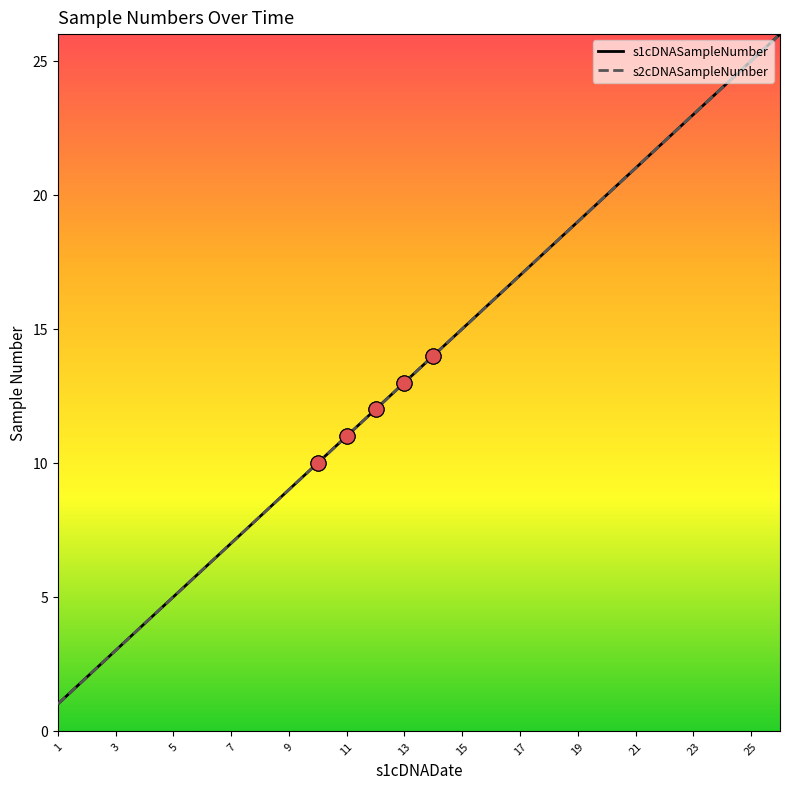

At which category is the sum across all series the highest?

25